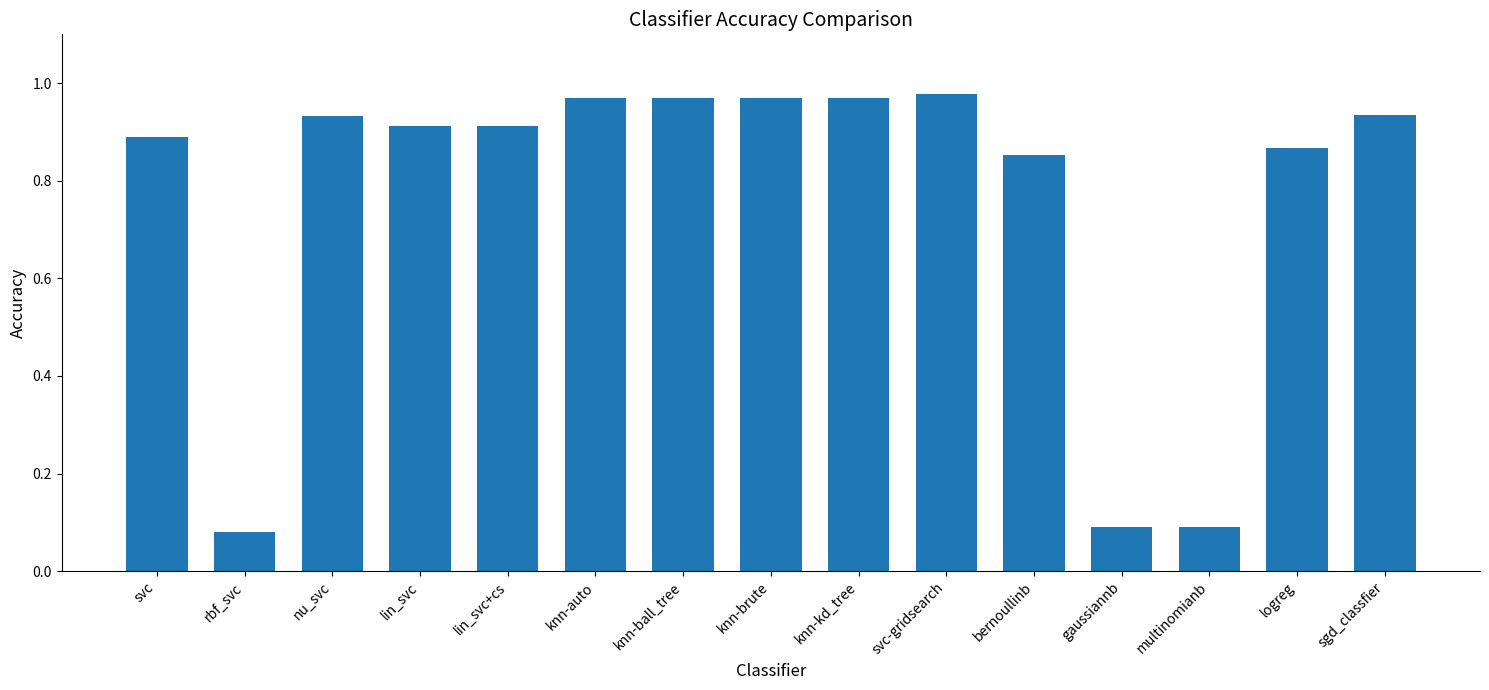

What is the label of the 8th bar from the left?

knn-brute